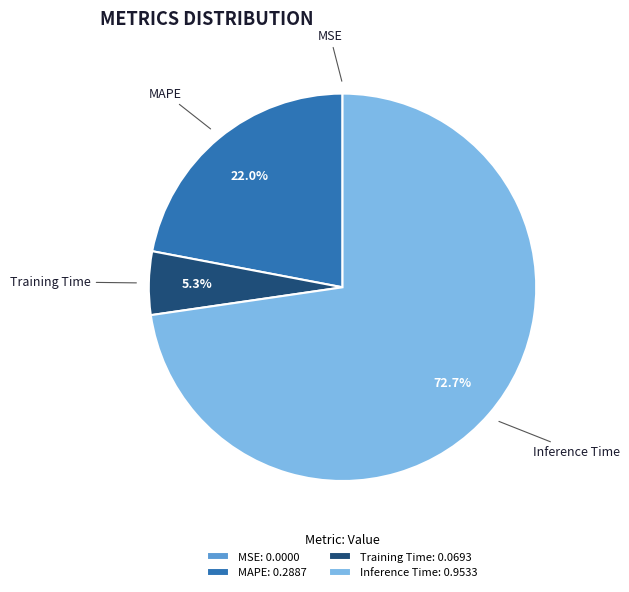

Does any single category account for the majority?

Yes